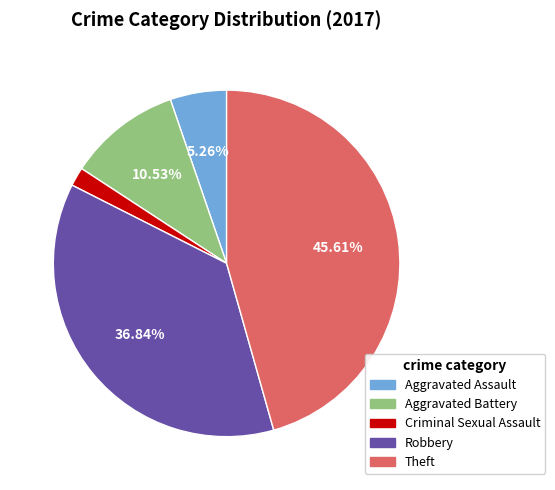

To the nearest percent, what is the difference between the largest and smallest slice percentages?

44%